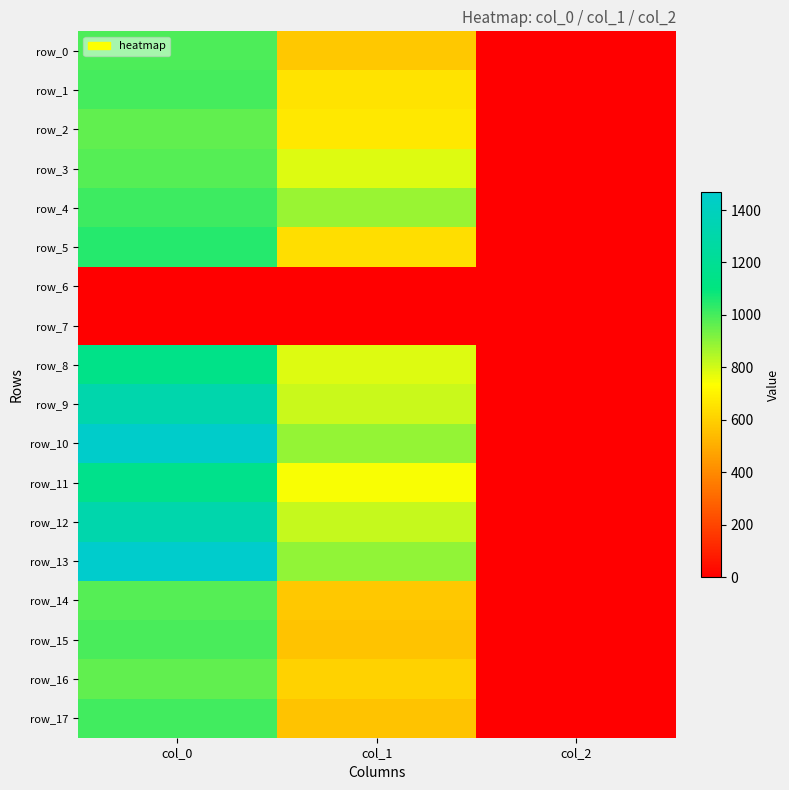

Rank the categories by row_7 value from highest to lowest.

col_0, col_1, col_2